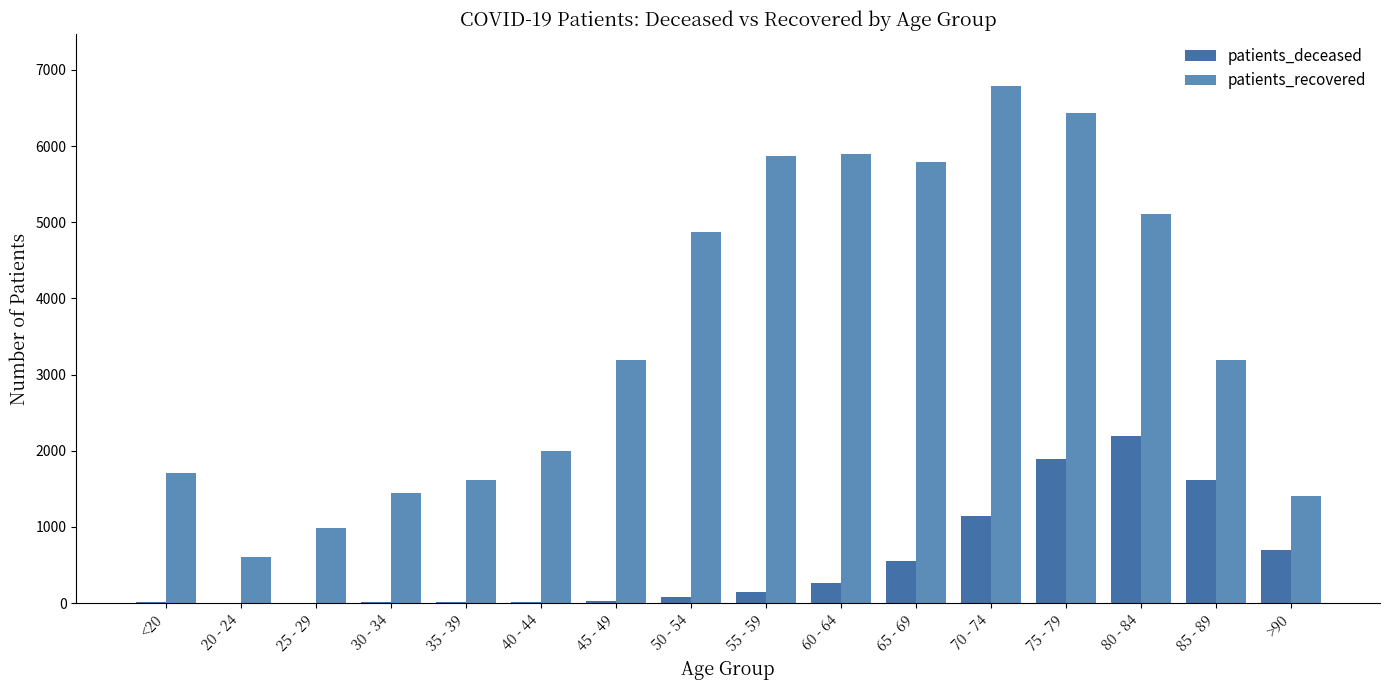

What is the difference between the maximum and minimum values in the patients_deceased series?

2196